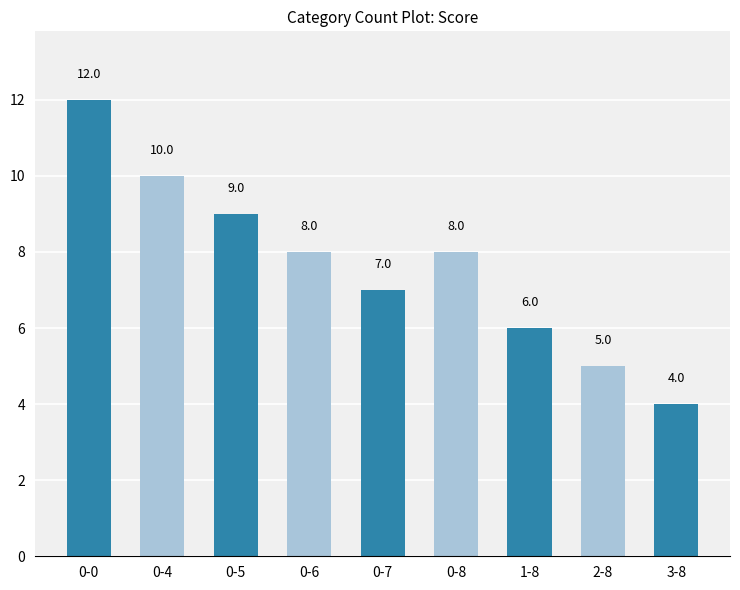

The value at 3-8 is 6. True or false?

False